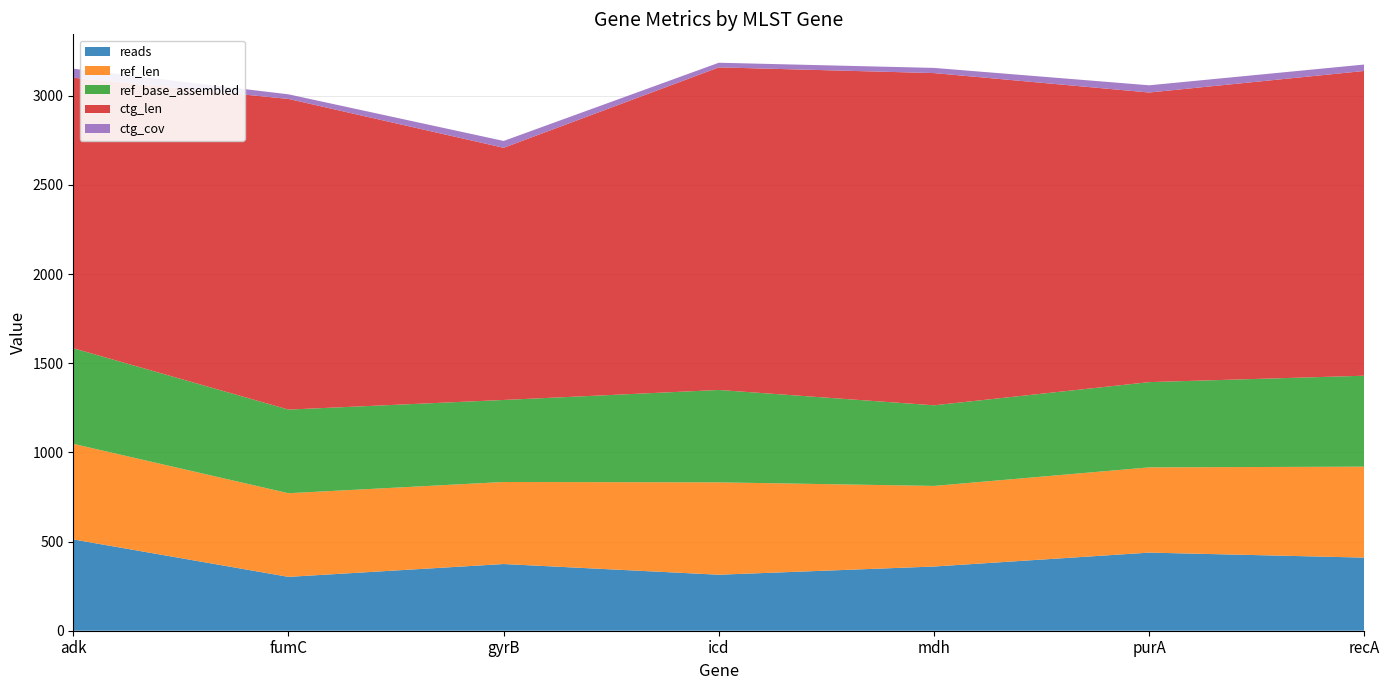

Reading left to right, what are all the values shown in this chart?

reads: 512.0	302.0	374.0	314.0	360.0	438.0	410.0
ref_len: 536.0	469.0	460.0	518.0	452.0	478.0	510.0
ref_base_assembled: 536.0	469.0	460.0	518.0	452.0	478.0	510.0
ctg_len: 1517.0	1742.0	1414.0	1809.0	1863.0	1624.0	1709.0
ctg_cov: 50.5	25.9	38.4	26.0	29.0	40.5	36.0